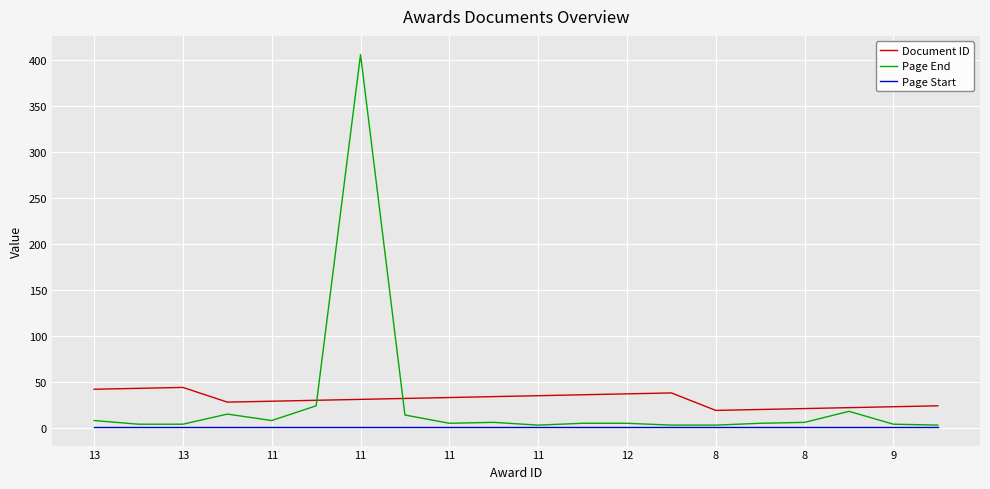

What is the greatest value displayed?

406